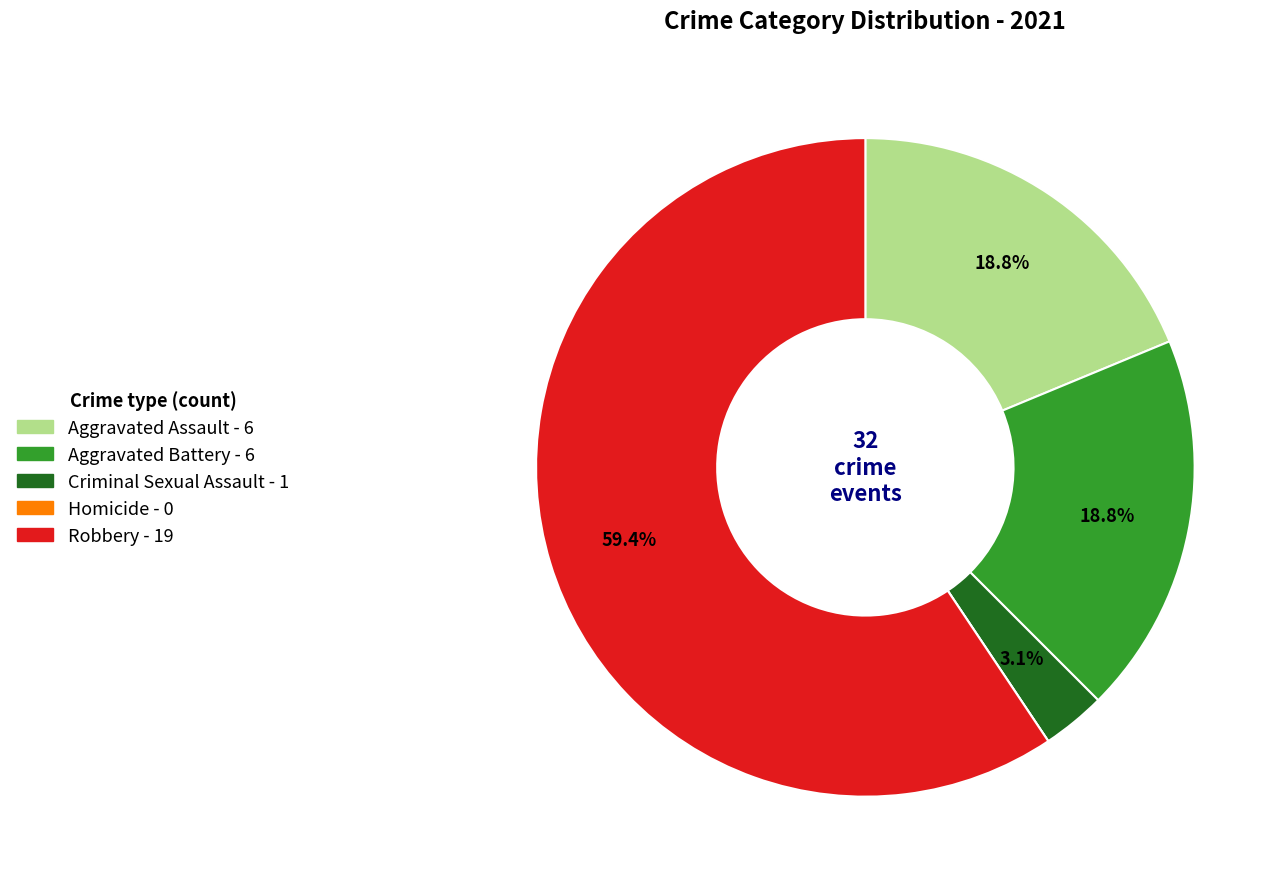

Between Robbery and Aggravated Assault, which is larger?

Robbery